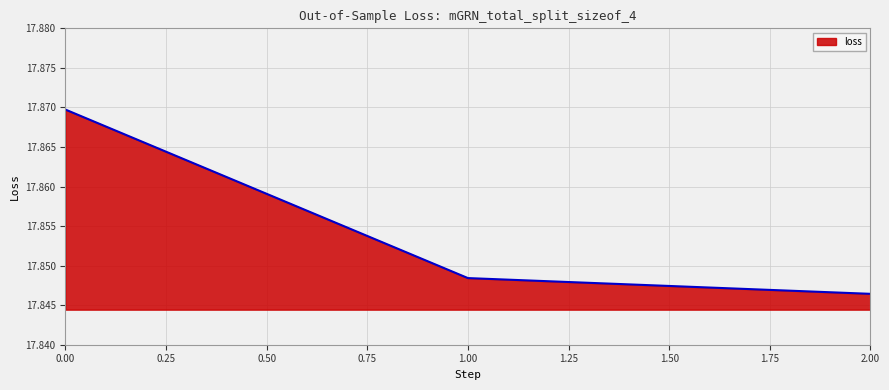

What is the ratio of the value at 2.00 to the value at 1.00?

1.0